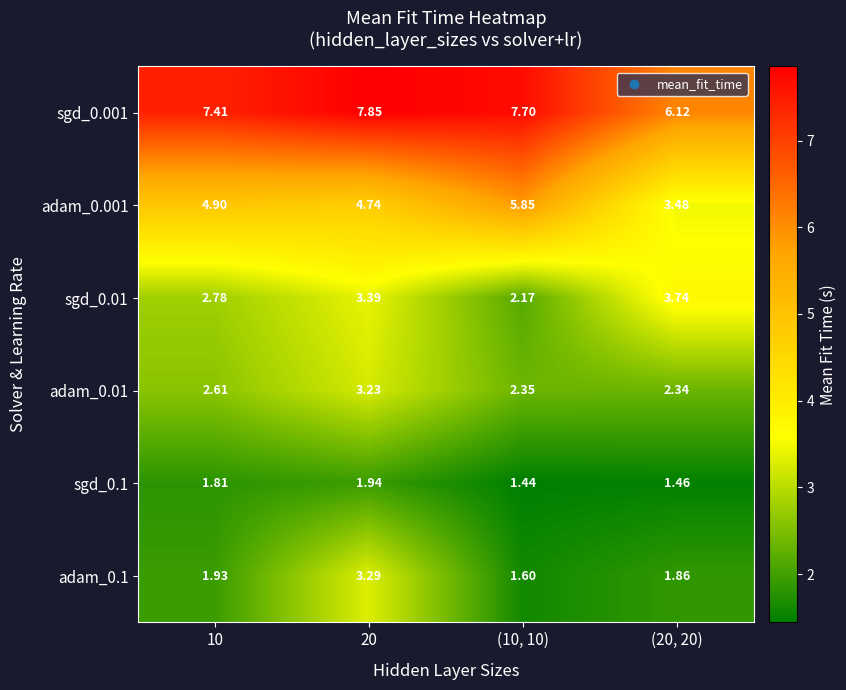

Rank the series at (10, 10) from highest to lowest value.

sgd_0.001, adam_0.001, adam_0.01, sgd_0.01, adam_0.1, sgd_0.1